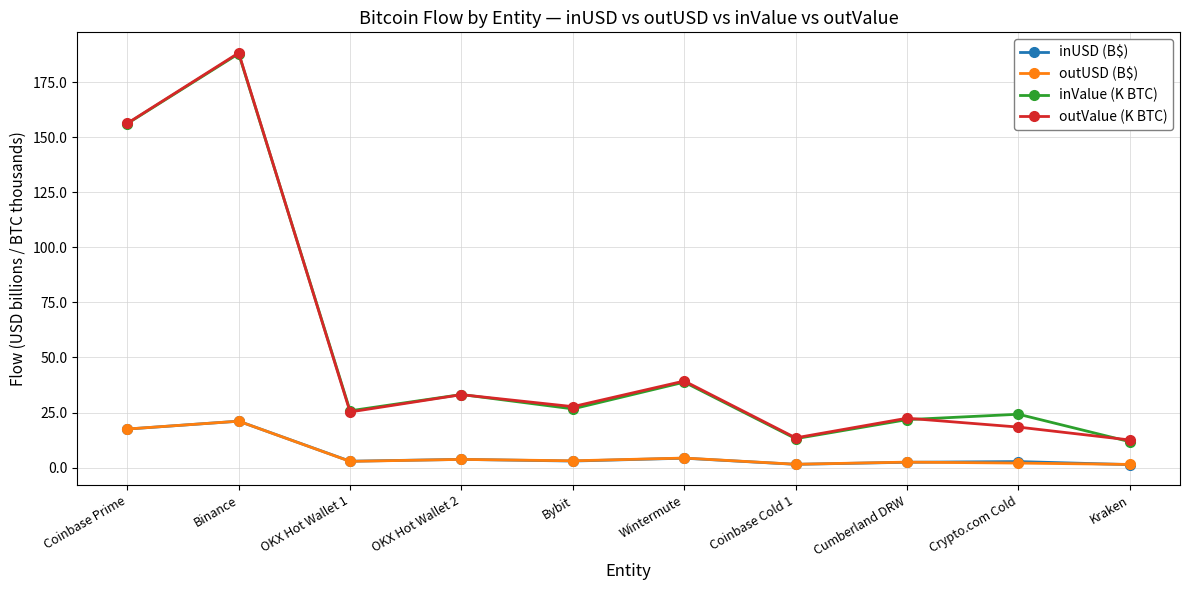

What is the value of the outValue (K BTC) point at the 8th from the left?

22.4